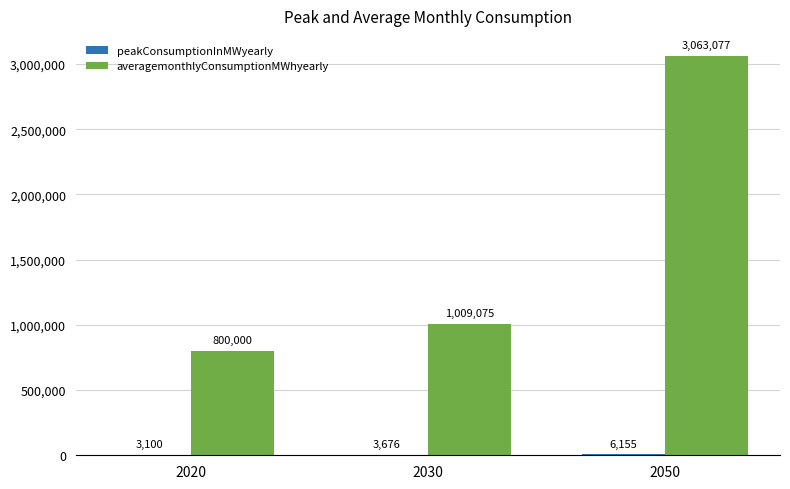

Which series changed the most between 2030 and 2050?

averagemonthlyConsumptionMWhyearly